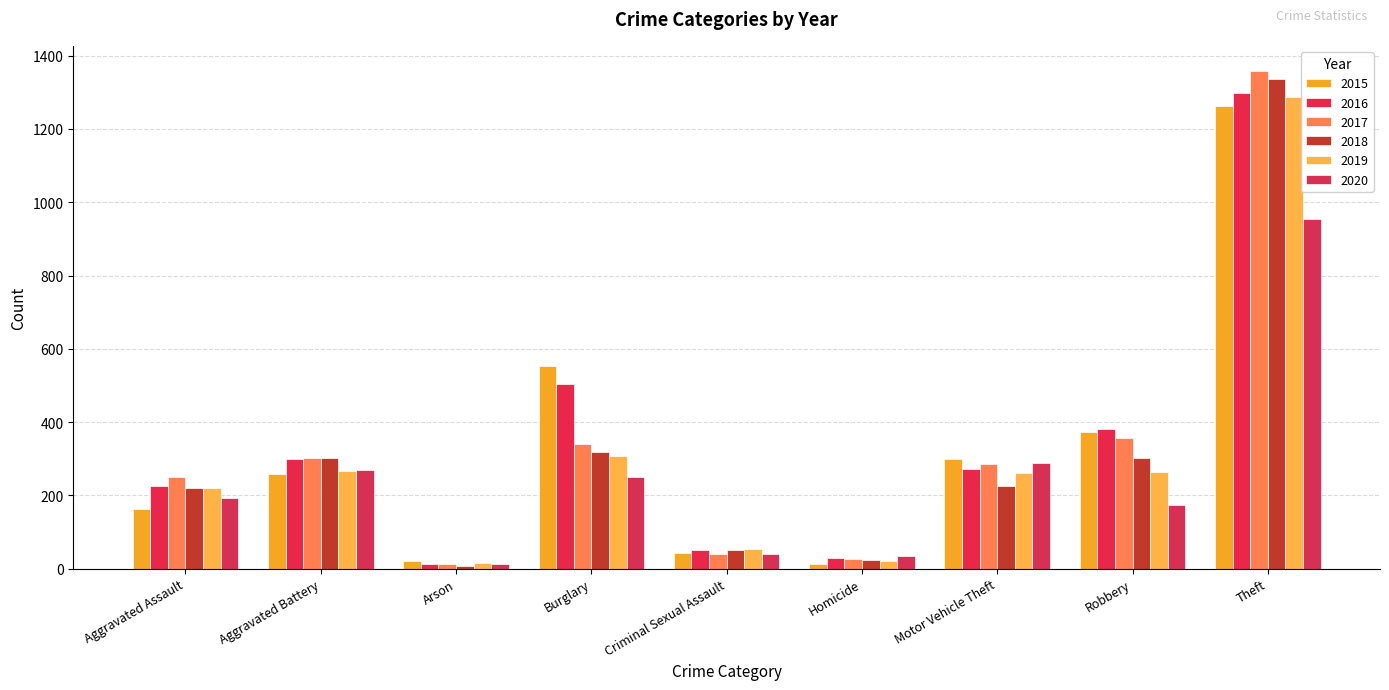

What is the difference between the maximum and minimum values in the 2015 series?

1250